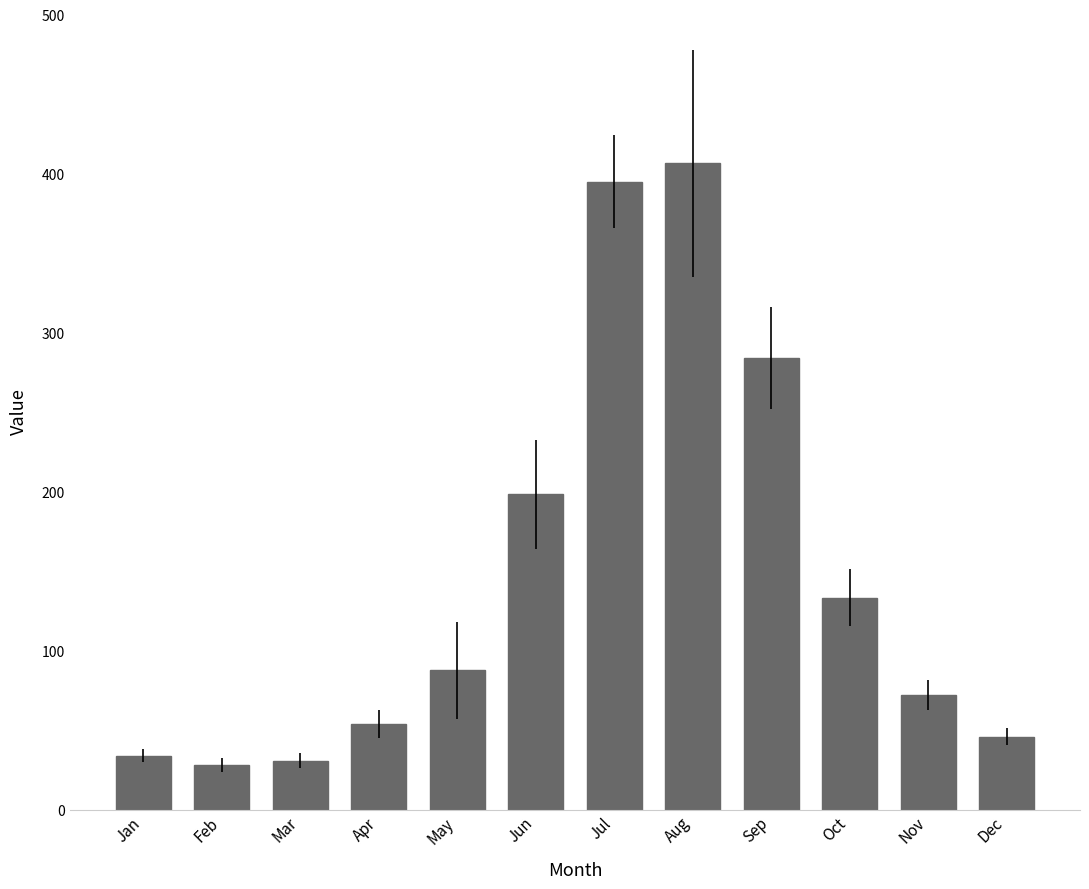

Reading left to right, transcribe all the data shown in this chart.

Jan=34.1	Feb=28.2	Mar=30.9	Apr=54.0	May=87.6	Jun=198.3	Jul=395.2	Aug=406.7	Sep=284.0	Oct=133.5	Nov=72.3	Dec=45.9